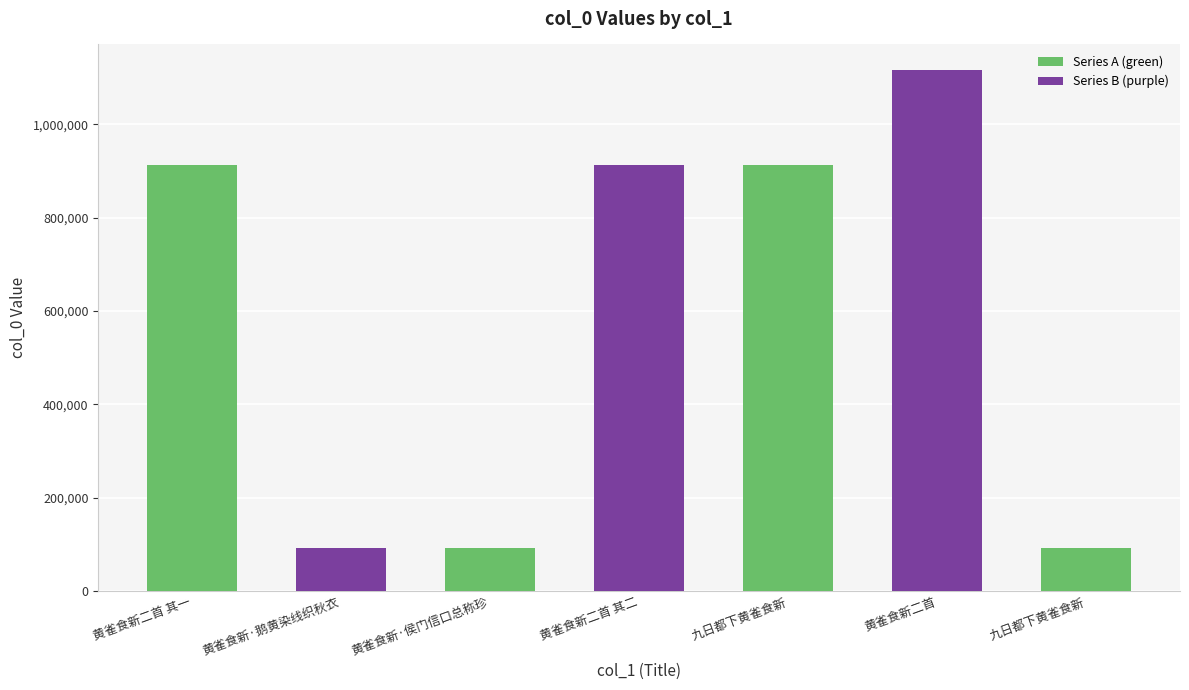

Where is the data nearest to the value 603978?

黄雀食新二首 其二